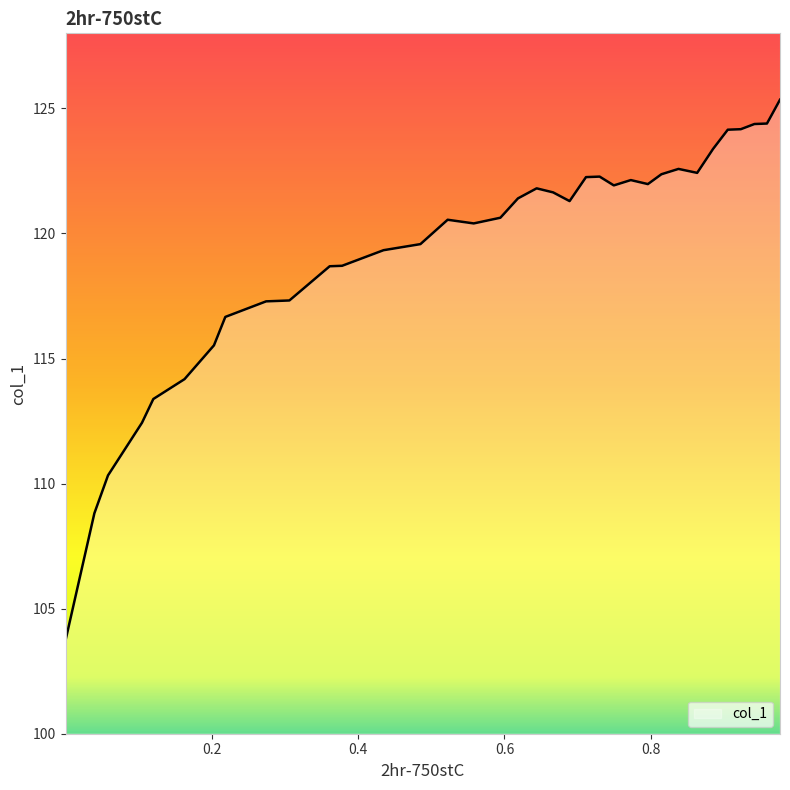

What is the difference between the maximum and minimum values?

21.6